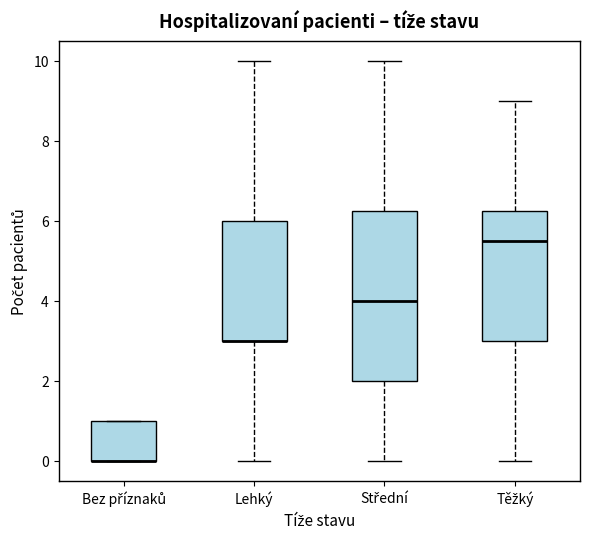

Comparing the boxes themselves (not the whiskers), which one is the tallest?

Střední